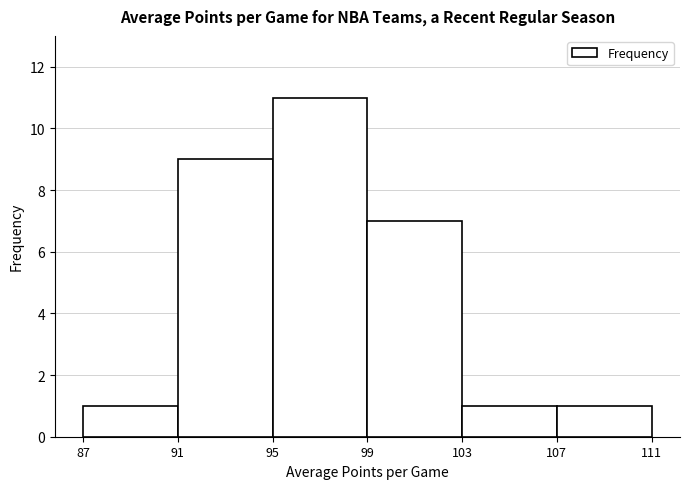

Reading left to right, transcribe this chart: for each bar, give the range it covers on the x-axis and its height. The values are not printed on the chart, so give them approximately, as read against the axis.

87 to 91: 1
91 to 95: 9
95 to 99: 11
99 to 103: 7
103 to 107: 1
107 to 111: 1